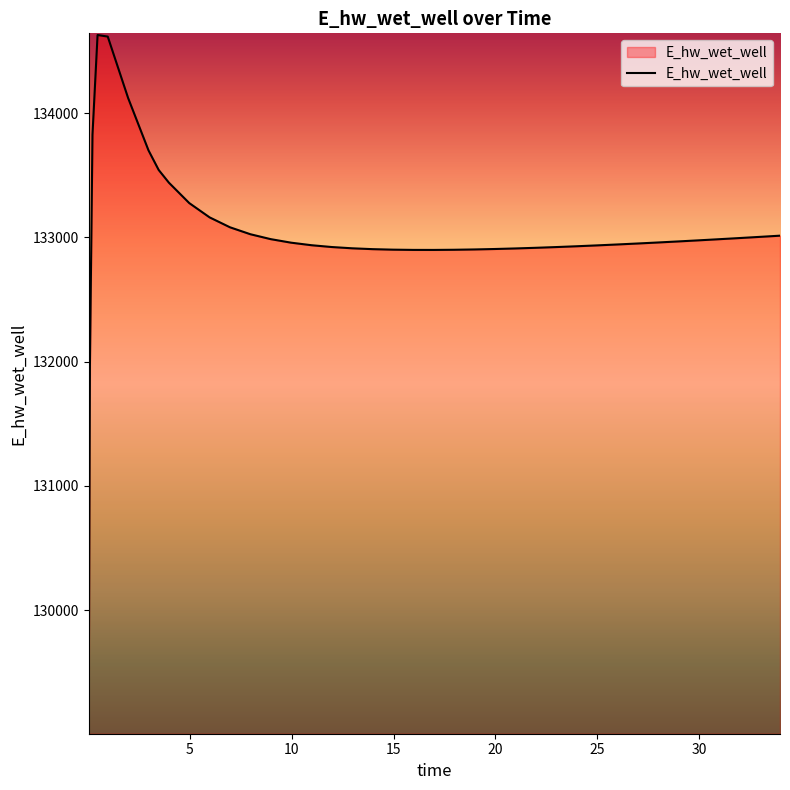

What is the minimum value shown in the chart?

129070.3